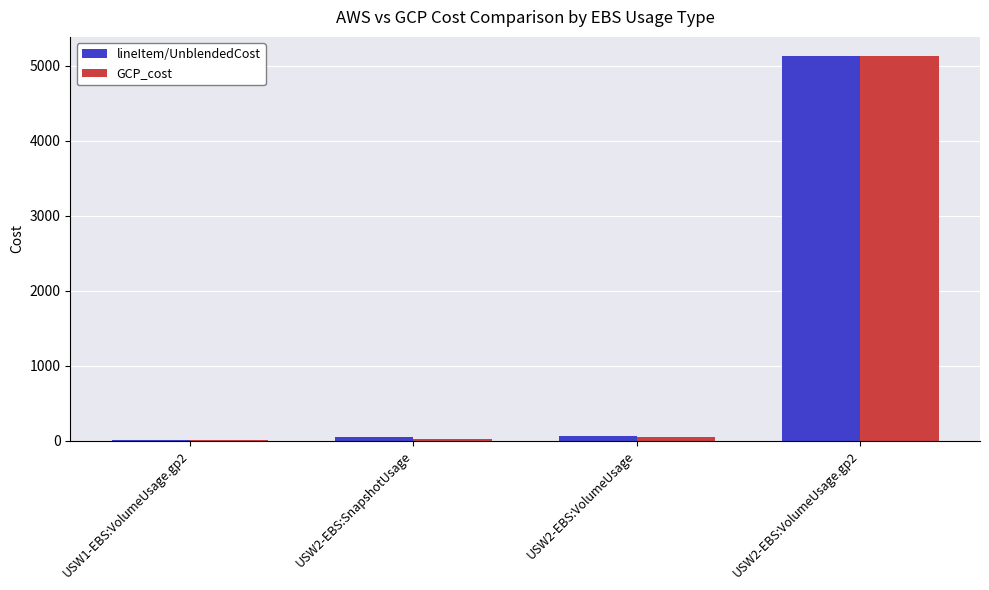

At which label does lineItem/UnblendedCost reach its peak?

USW2-EBS:VolumeUsage.gp2